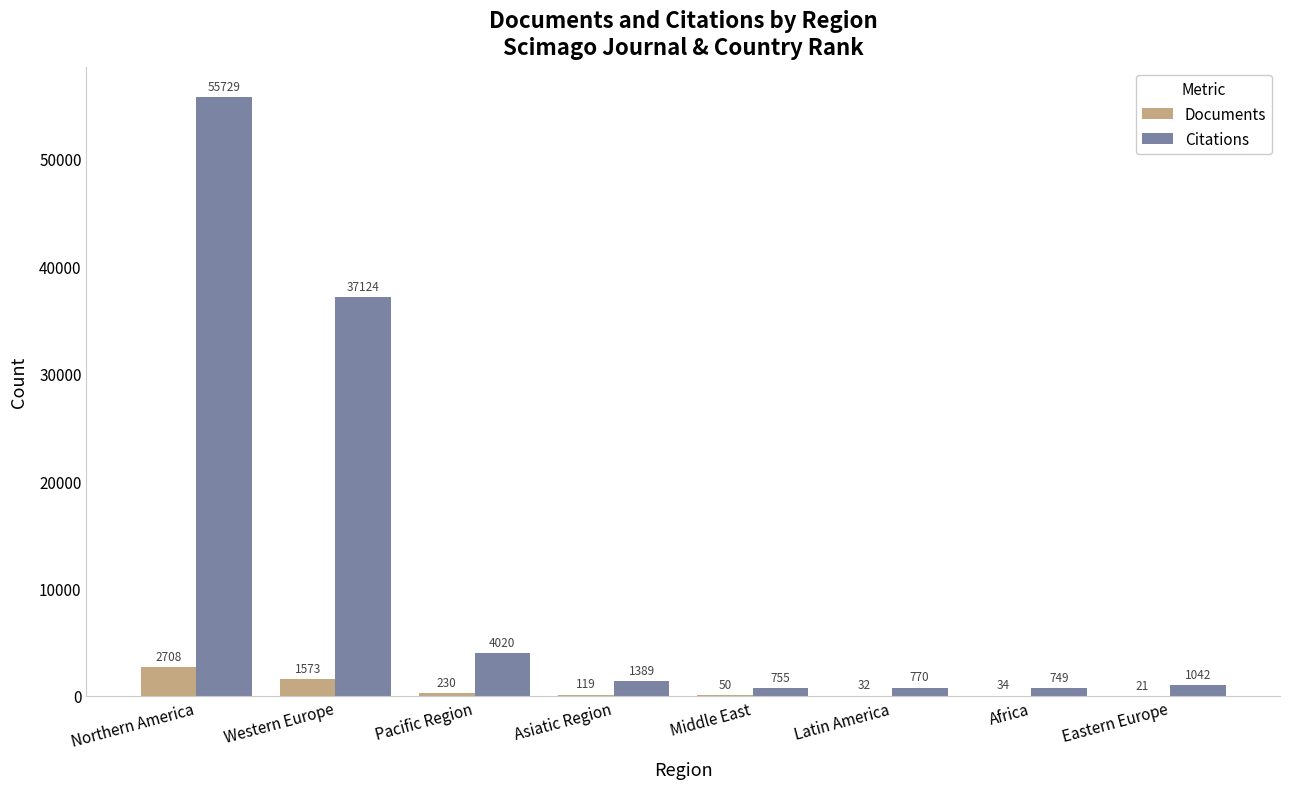

What is the sum of the Citations values at Middle East and Latin America?

1525